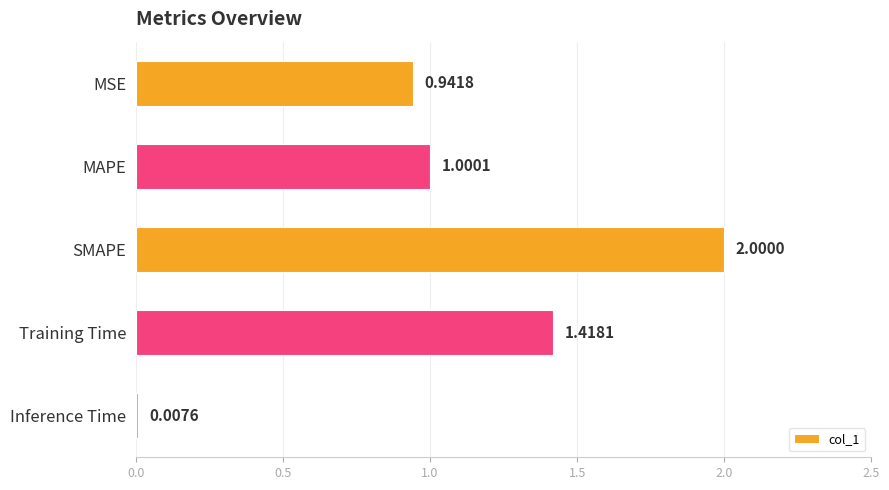

Where is the data nearest to the value 1?

MAPE